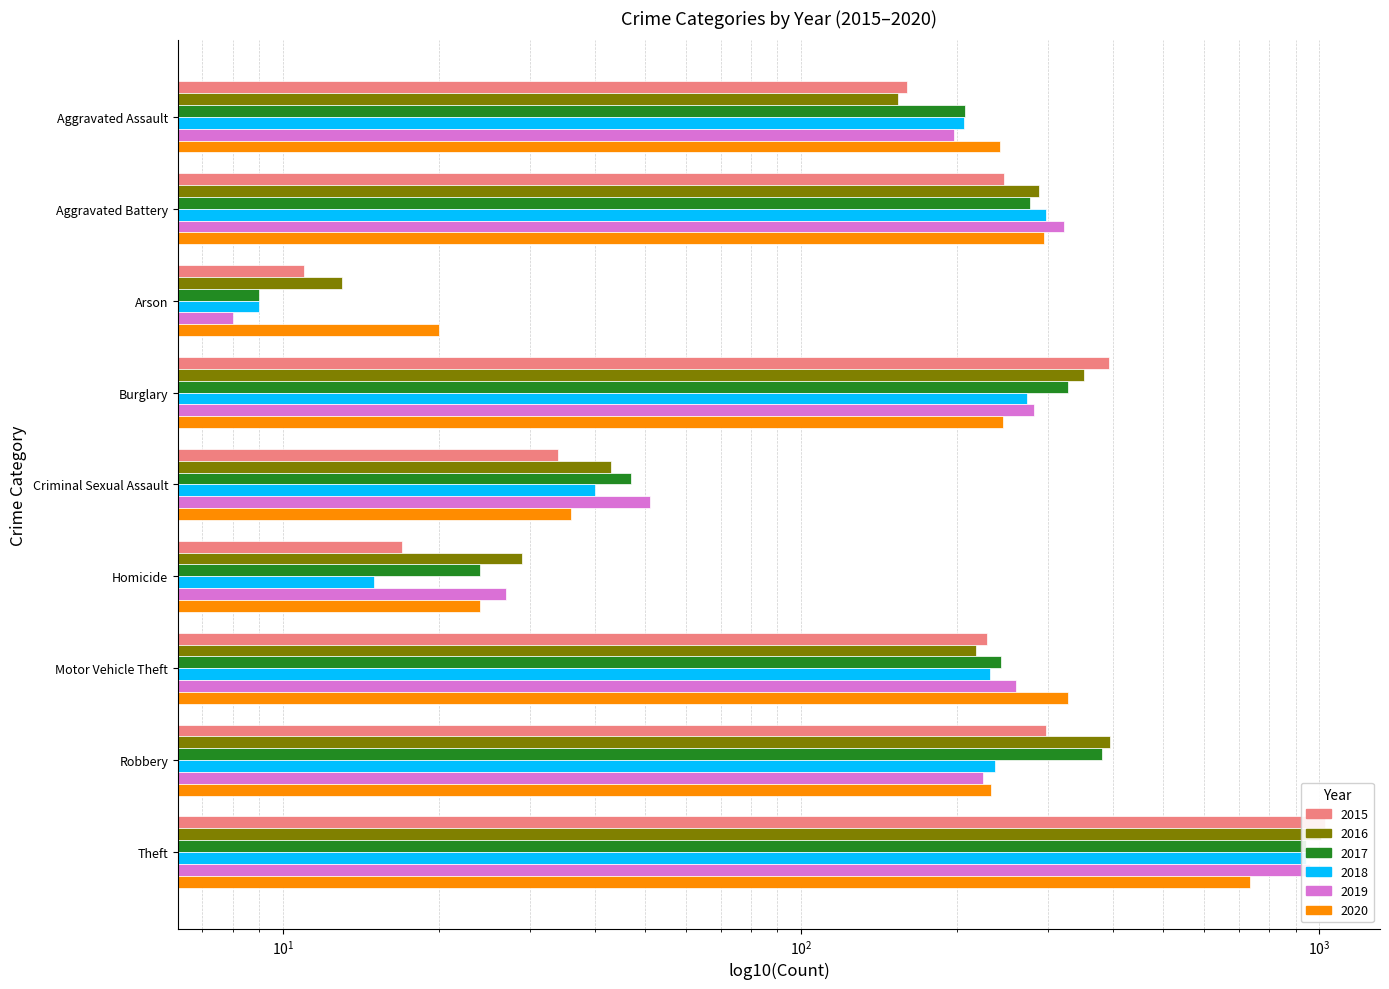

Reading left to right, list all the values displayed in this chart.

2015: Aggravated Assault=160	Aggravated Battery=246	Arson=11	Burglary=393	Criminal Sexual Assault=34	Homicide=17	Motor Vehicle Theft=228	Robbery=297	Theft=1027
2016: Aggravated Assault=154	Aggravated Battery=288	Arson=13	Burglary=352	Criminal Sexual Assault=43	Homicide=29	Motor Vehicle Theft=218	Robbery=394	Theft=1009
2017: Aggravated Assault=207	Aggravated Battery=277	Arson=9	Burglary=327	Criminal Sexual Assault=47	Homicide=24	Motor Vehicle Theft=243	Robbery=381	Theft=941
2018: Aggravated Assault=206	Aggravated Battery=297	Arson=9	Burglary=273	Criminal Sexual Assault=40	Homicide=15	Motor Vehicle Theft=232	Robbery=237	Theft=941
2019: Aggravated Assault=197	Aggravated Battery=321	Arson=8	Burglary=281	Criminal Sexual Assault=51	Homicide=27	Motor Vehicle Theft=260	Robbery=224	Theft=959
2020: Aggravated Assault=242	Aggravated Battery=294	Arson=20	Burglary=245	Criminal Sexual Assault=36	Homicide=24	Motor Vehicle Theft=328	Robbery=233	Theft=736